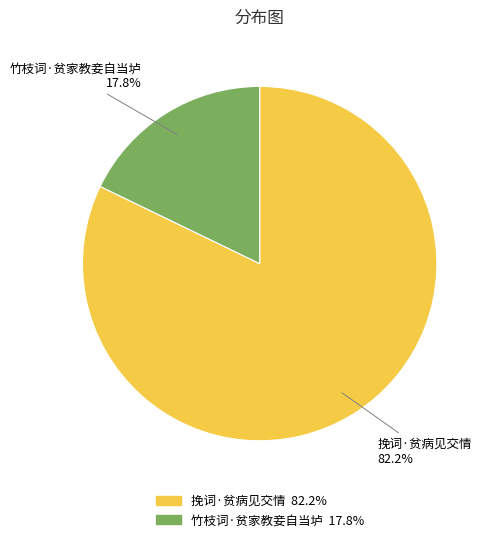

What is the largest slice in the pie chart?

挽词·贫病见交情